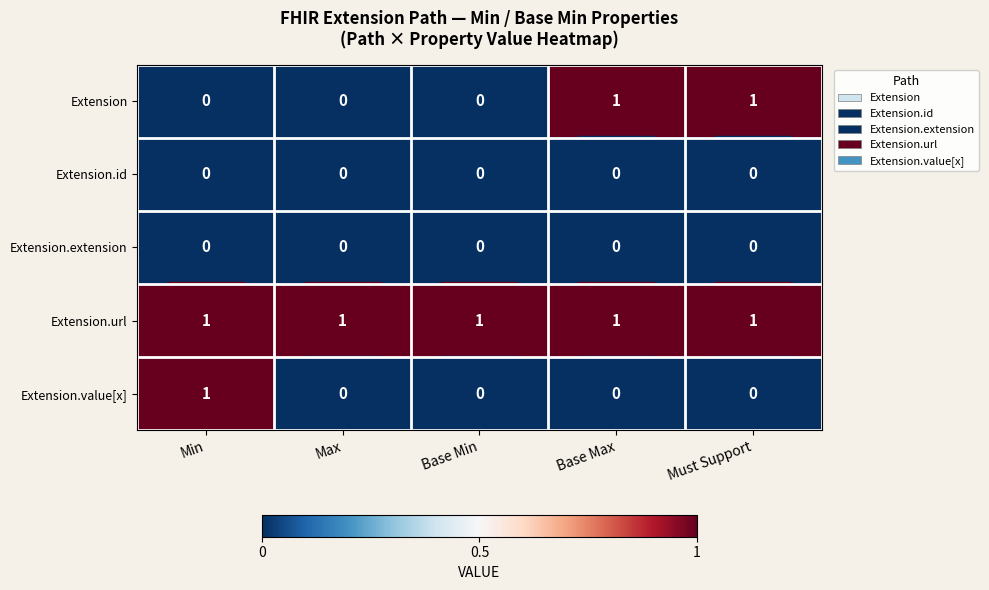

At how many categories does at least one series exceed 0?

5